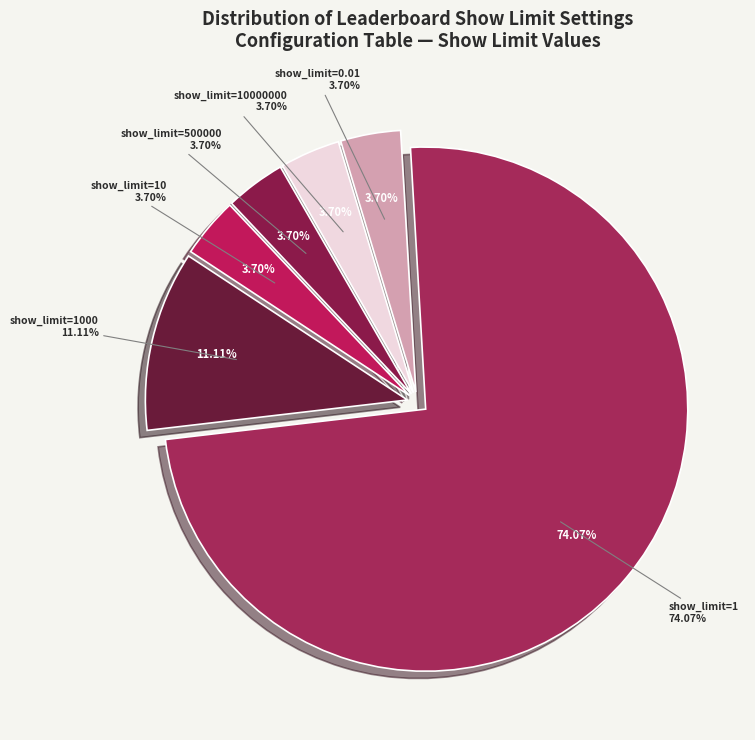

Does 1 represent more than half of the total?

No